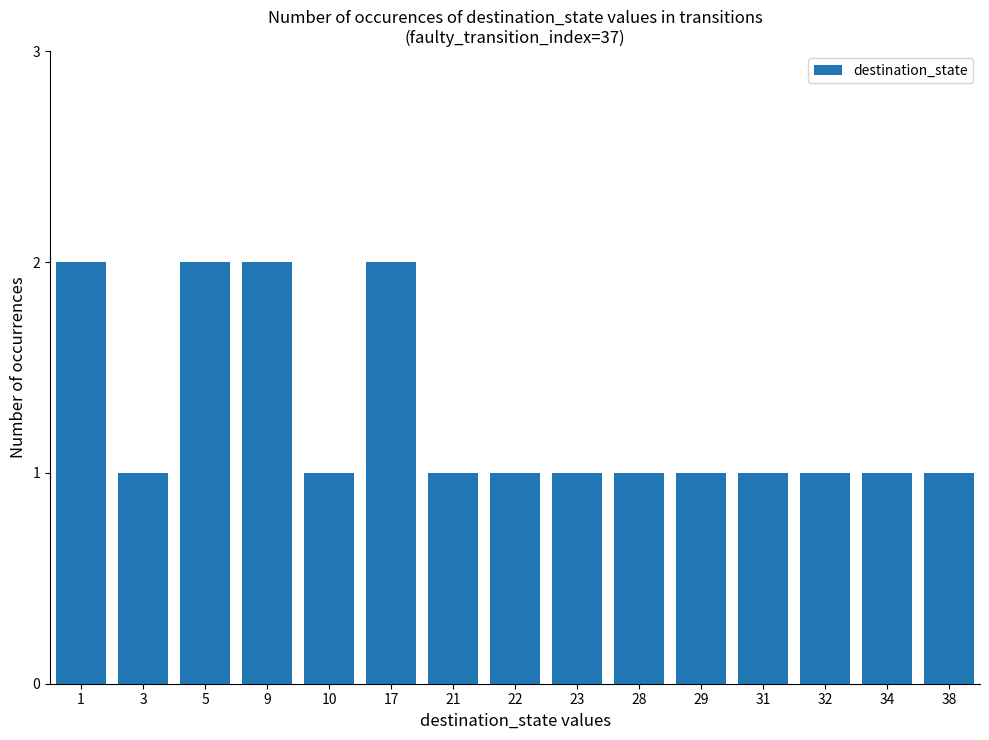

What value does the data have at 29?

1